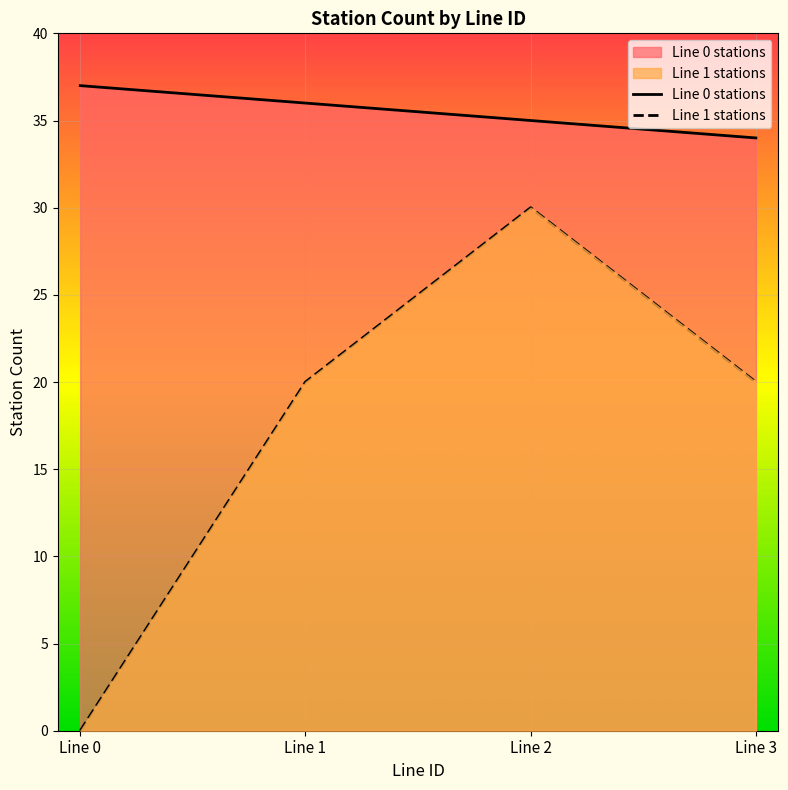

Which label corresponds to the largest value in the chart?

Line 0